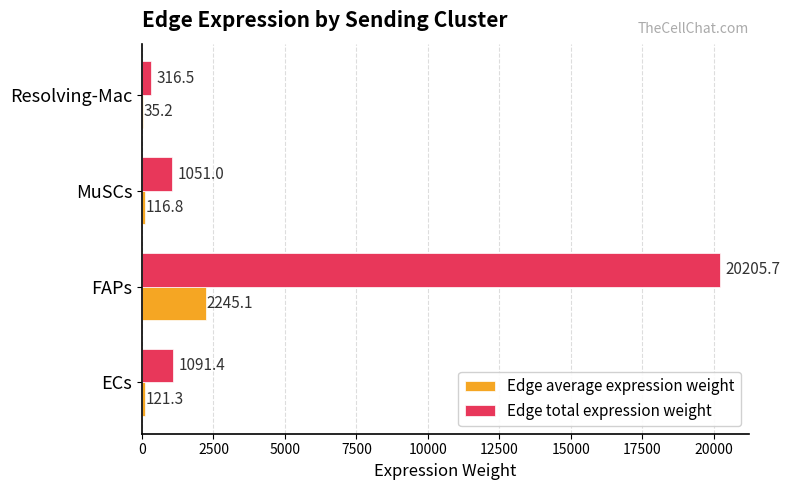

What is the total value across all series at Resolving-Mac?

351.7